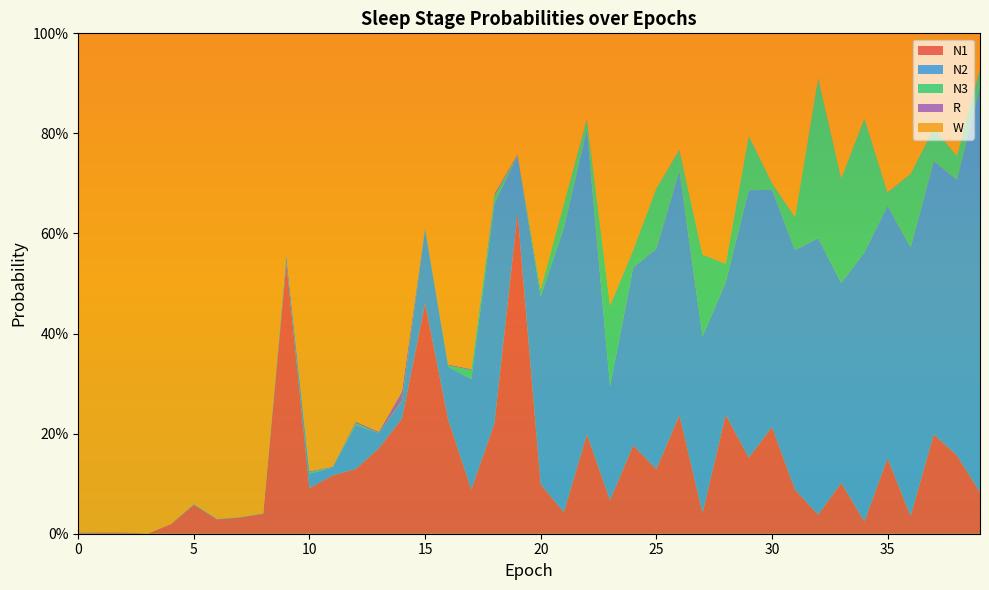

Reading right to left, transcribe all the data shown in this chart.

N1: 0.1	0.2	0.2	0.0	0.2	0.0	0.1	0.0	0.1	0.2	0.2	0.2	0.0	0.2	0.1	0.2	0.1	0.2	0.0	0.1	0.6	0.2	0.1	0.2	0.5	0.2	0.2	0.1	0.1	0.1	0.5	0.0	0.0	0.0	0.1	0.0	0.0	0.0	0.0	0.0
N2: 0.8	0.6	0.5	0.5	0.5	0.5	0.4	0.6	0.5	0.5	0.5	0.3	0.4	0.5	0.4	0.4	0.2	0.6	0.6	0.4	0.1	0.4	0.2	0.1	0.1	0.0	0.0	0.1	0.0	0.0	0.0	0.0	0.0	0.0	0.0	0.0	0.0	0.0	0.0	0.0
N3: 0.0	0.0	0.1	0.1	0.0	0.3	0.2	0.3	0.1	0.0	0.1	0.0	0.2	0.0	0.1	0.0	0.2	0.0	0.0	0.0	0.0	0.0	0.0	0.0	0.0	0.0	0.0	0.0	0.0	0.0	0.0	0.0	0.0	0.0	0.0	0.0	0.0	0.0	0.0	0.0
R: 0.0	0.0	0.0	0.0	0.0	0.0	0.0	0.0	0.0	0.0	0.0	0.0	0.0	0.0	0.0	0.0	0.0	0.0	0.0	0.0	0.0	0.0	0.0	0.0	0.0	0.0	0.0	0.0	0.0	0.0	0.0	0.0	0.0	0.0	0.0	0.0	0.0	0.0	0.0	0.0
W: 0.1	0.2	0.2	0.3	0.3	0.2	0.3	0.1	0.4	0.3	0.2	0.5	0.4	0.2	0.3	0.4	0.5	0.2	0.3	0.5	0.2	0.3	0.7	0.7	0.4	0.7	0.8	0.8	0.9	0.9	0.4	1.0	1.0	1.0	0.9	1.0	1.0	1.0	1.0	1.0